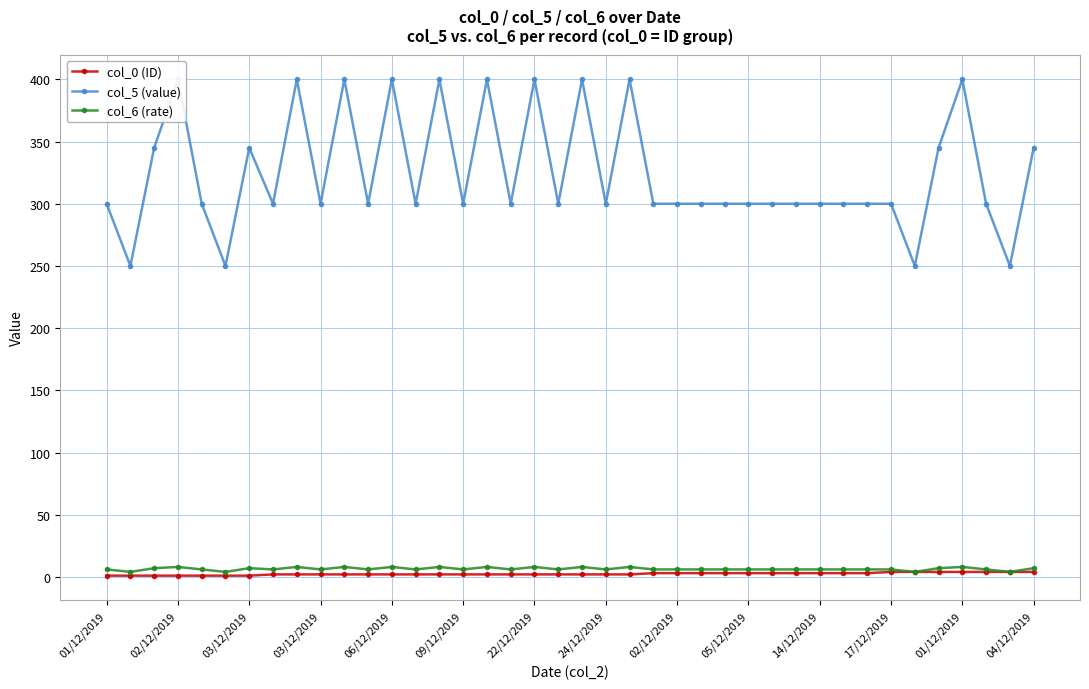

Reading right to left, what are all the values shown in this chart?

col_0 (ID): 4	4	4	4	4	4	4	3	3	3	3	3	3	3	3	3	3	2	2	2	2	2	2	2	2	2	2	2	2	2	2	2	2	1	1	1	1	1	1	1
col_5 (value): 345	250	300	400	345	250	300	300	300	300	300	300	300	300	300	300	300	400	300	400	300	400	300	400	300	400	300	400	300	400	300	400	300	345	250	300	400	345	250	300
col_6 (rate): 7	4	6	8	7	4	6	6	6	6	6	6	6	6	6	6	6	8	6	8	6	8	6	8	6	8	6	8	6	8	6	8	6	7	4	6	8	7	4	6